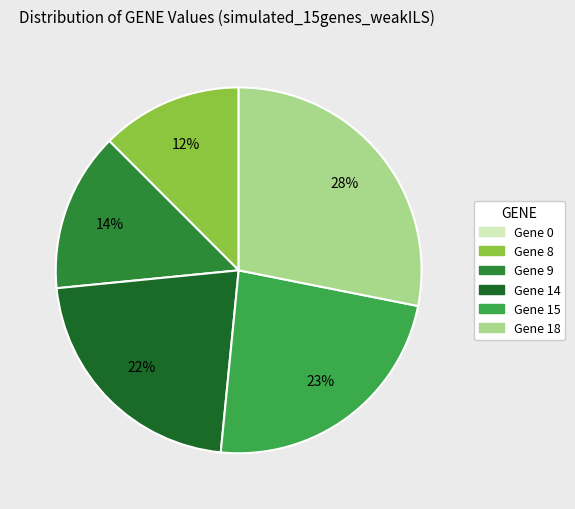

What percentage do Gene 14 and Gene 0 together represent?

21.9%